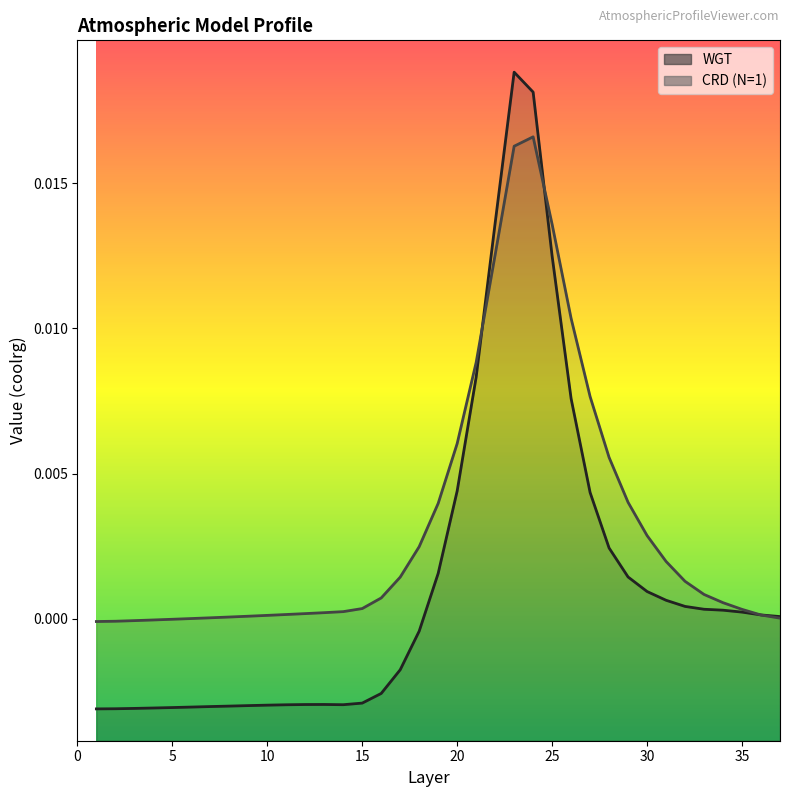

How many data points in WGT are above 0?

19